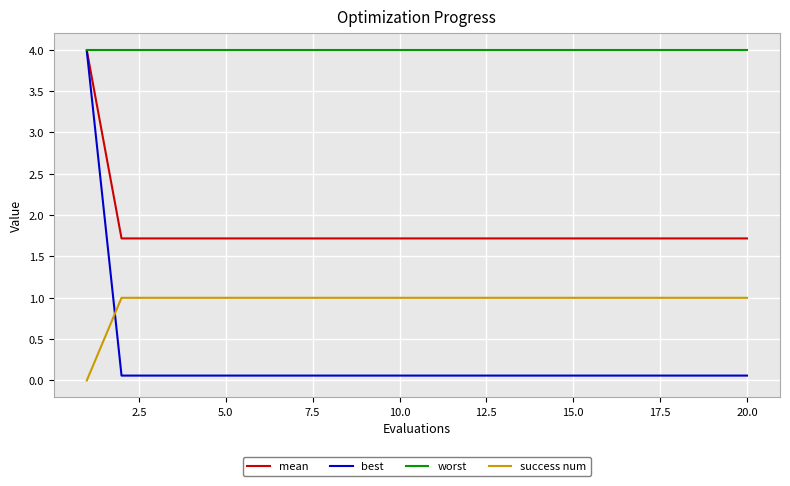

Rank the series by their average value, from highest to lowest.

worst, mean, success num, best